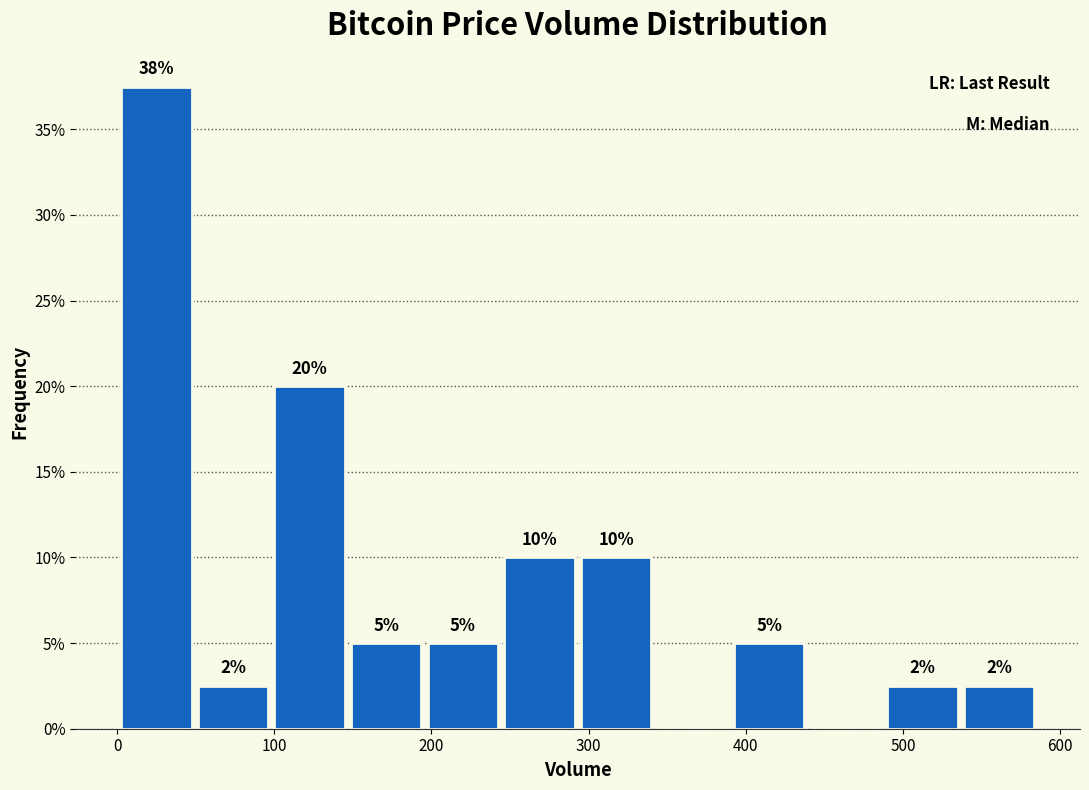

Which range on the x-axis has the tallest bar?

0 to 50